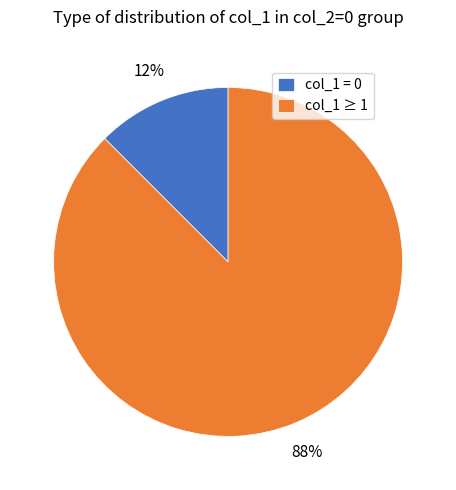

How many slices are in this pie chart?

2